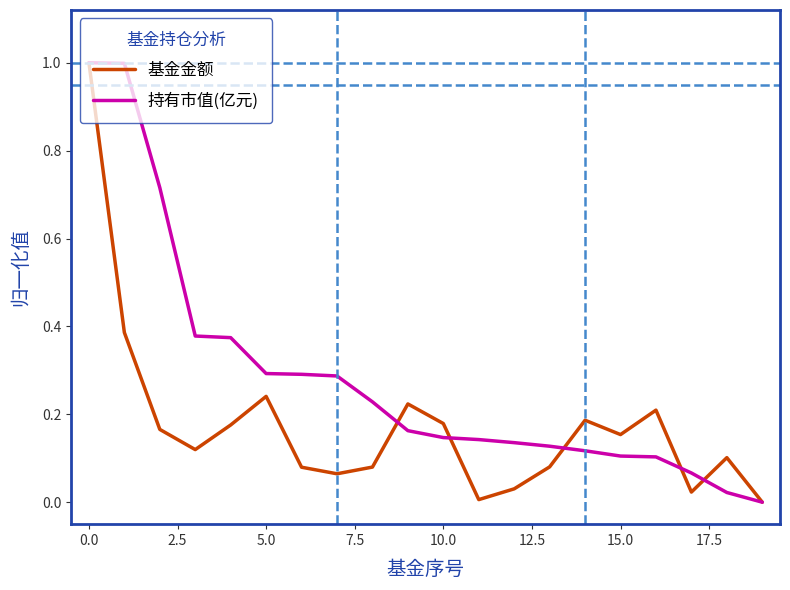

What is the highest value of the 持有市值(亿元) series?

1.0